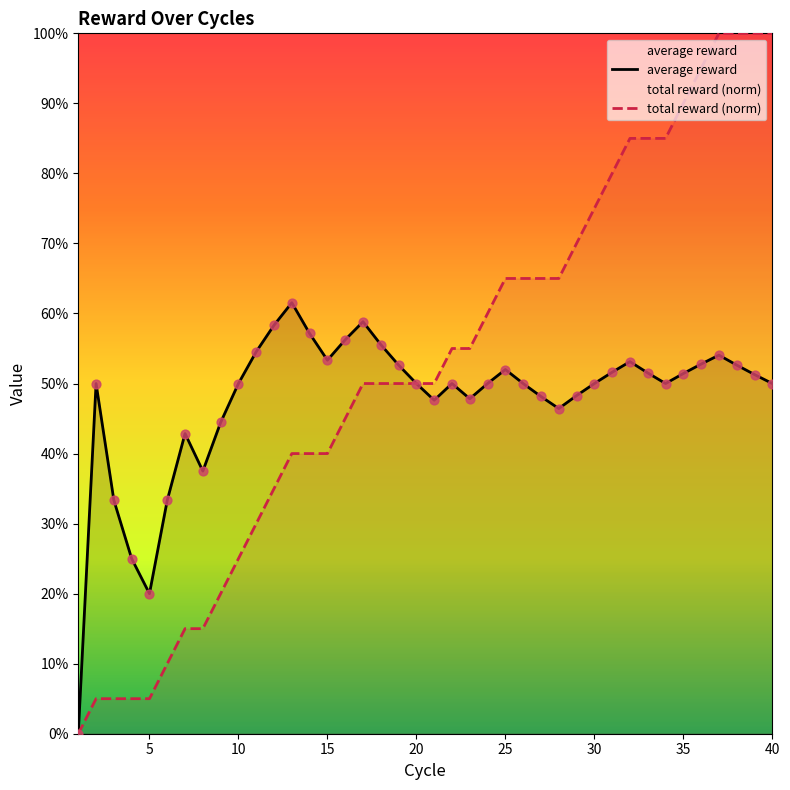

Is the value of average reward at 32 greater than the value of total reward (norm) at 16?

Yes